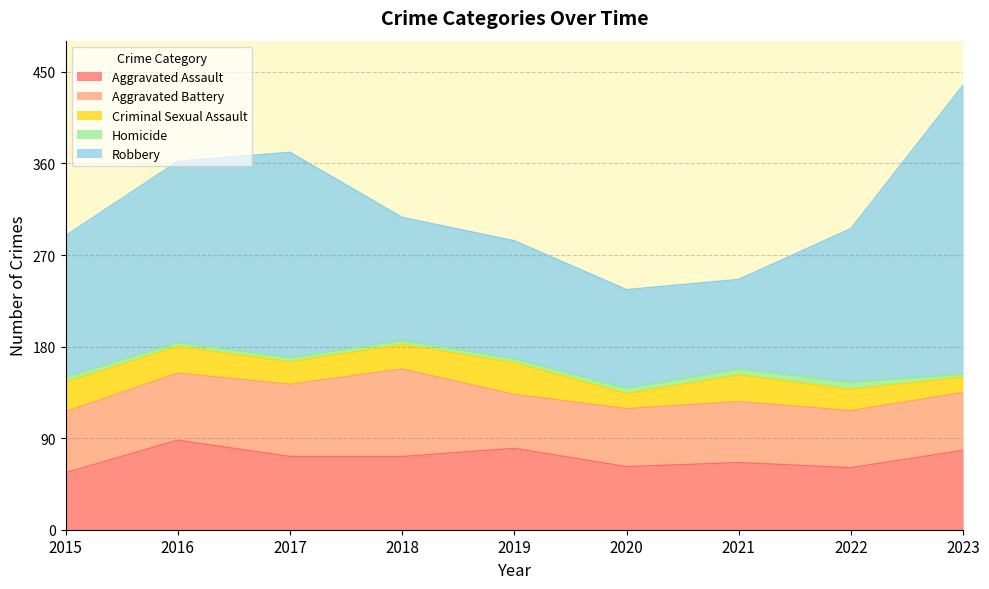

At which label does Robbery first exceed 139?

2016